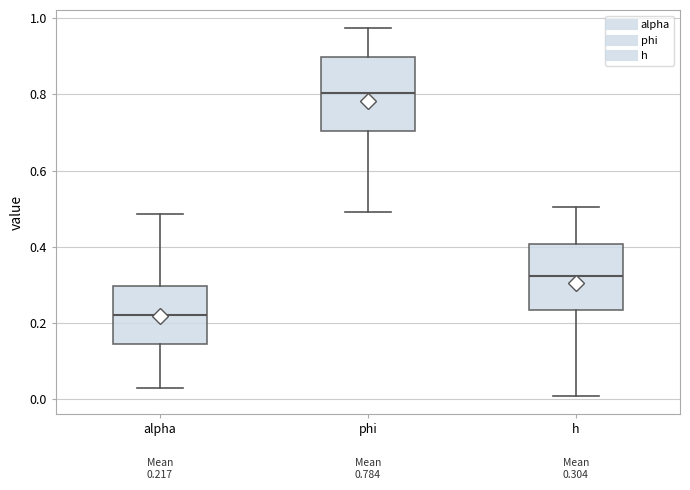

Which box has the highest median line?

phi